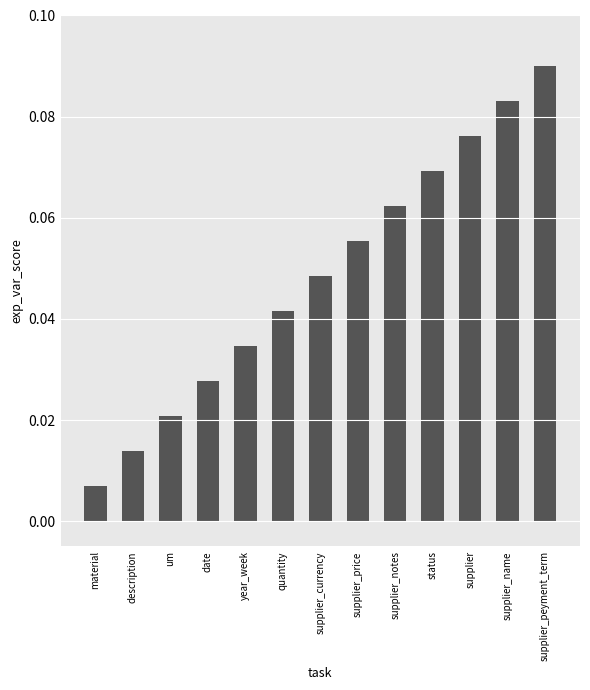

What is the sum of all values?

0.6